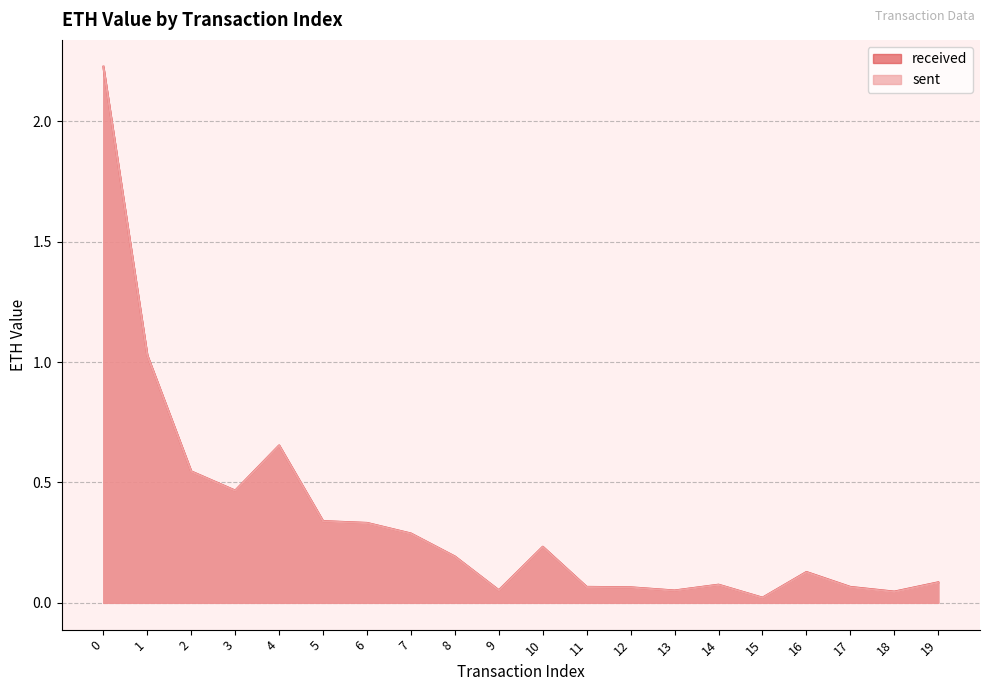

What is the sum of all sent values?

6.9